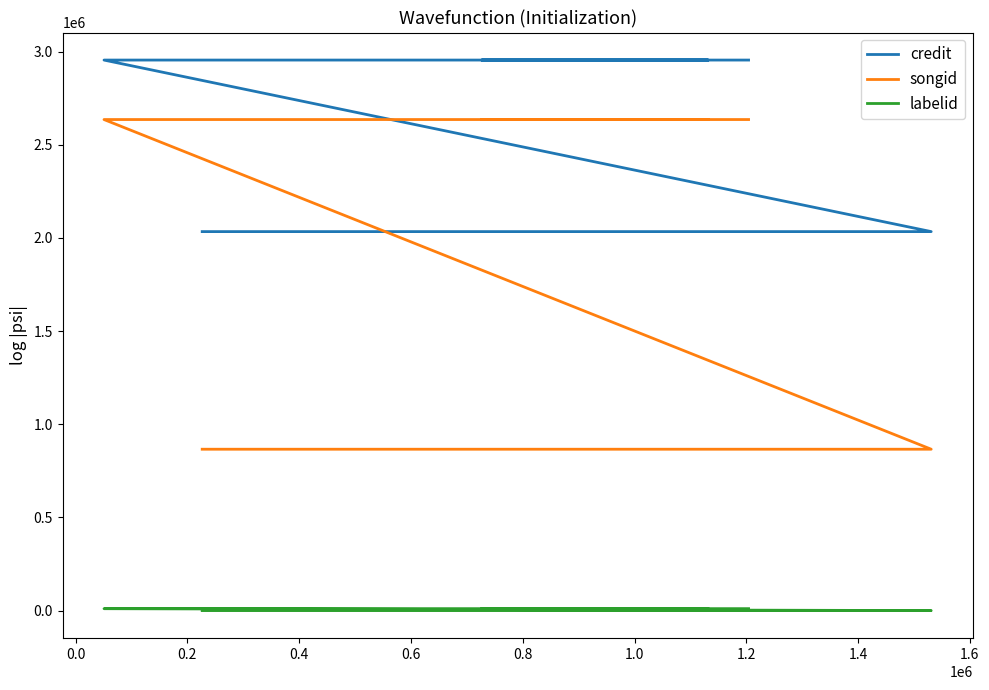

What is the value of the credit point at the 5th from the left?

2954734